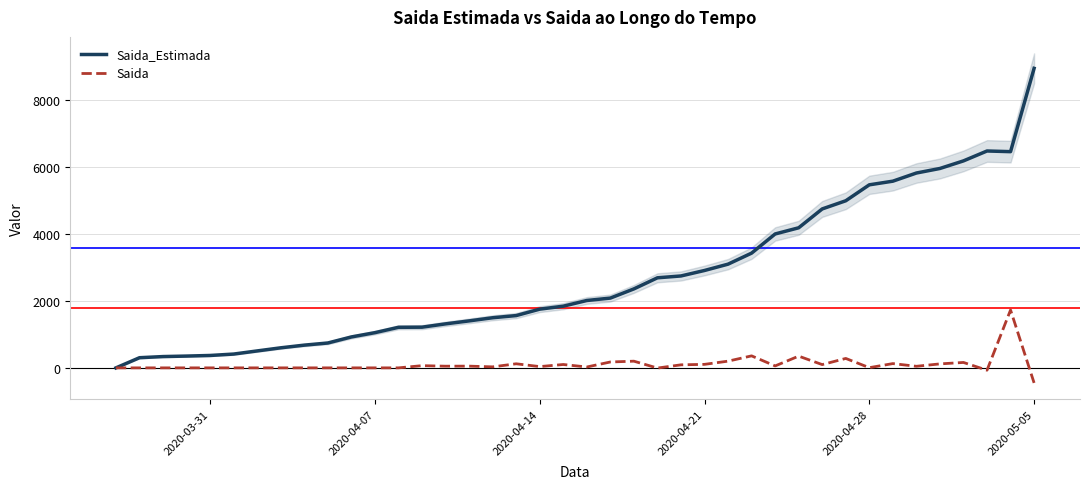

At how many categories does at least one series exceed 7271?

1